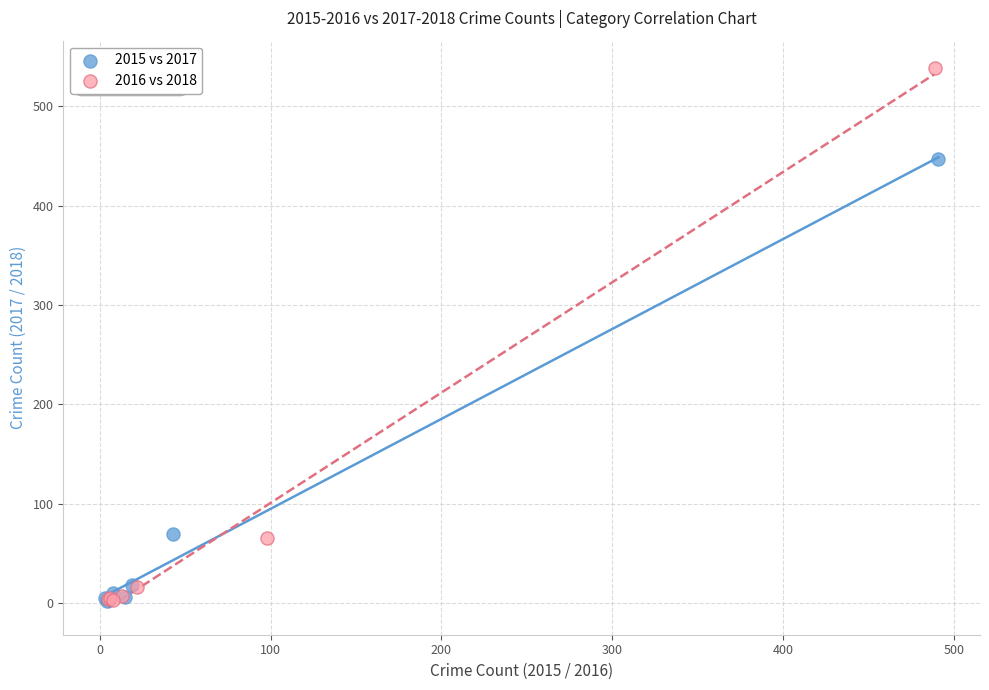

Which series reaches the maximum Y coordinate?

2016 vs 2018